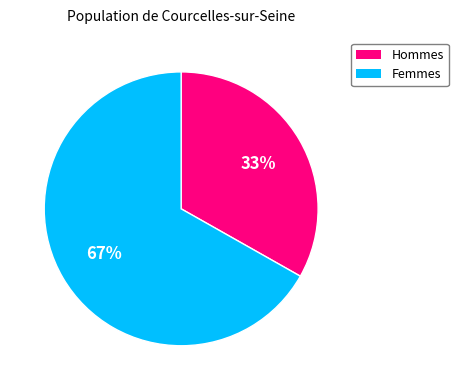

Count the number of slices in the pie.

2